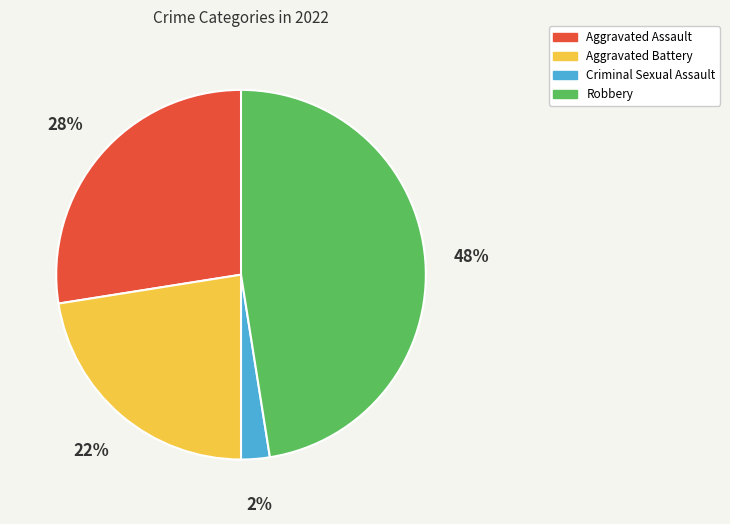

Is it true that Criminal Sexual Assault is 8% of the pie?

False